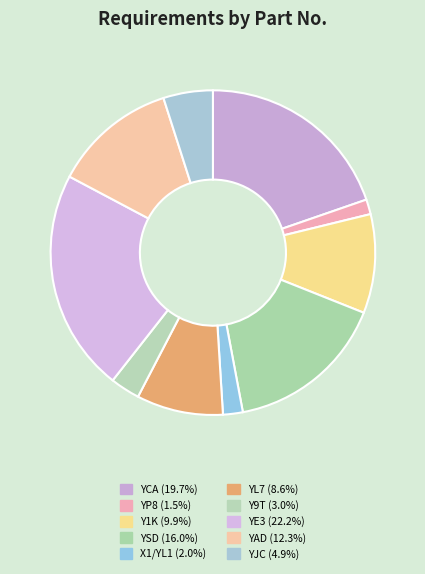

To the nearest percent, what is the difference between the largest and smallest slice percentages?

21%